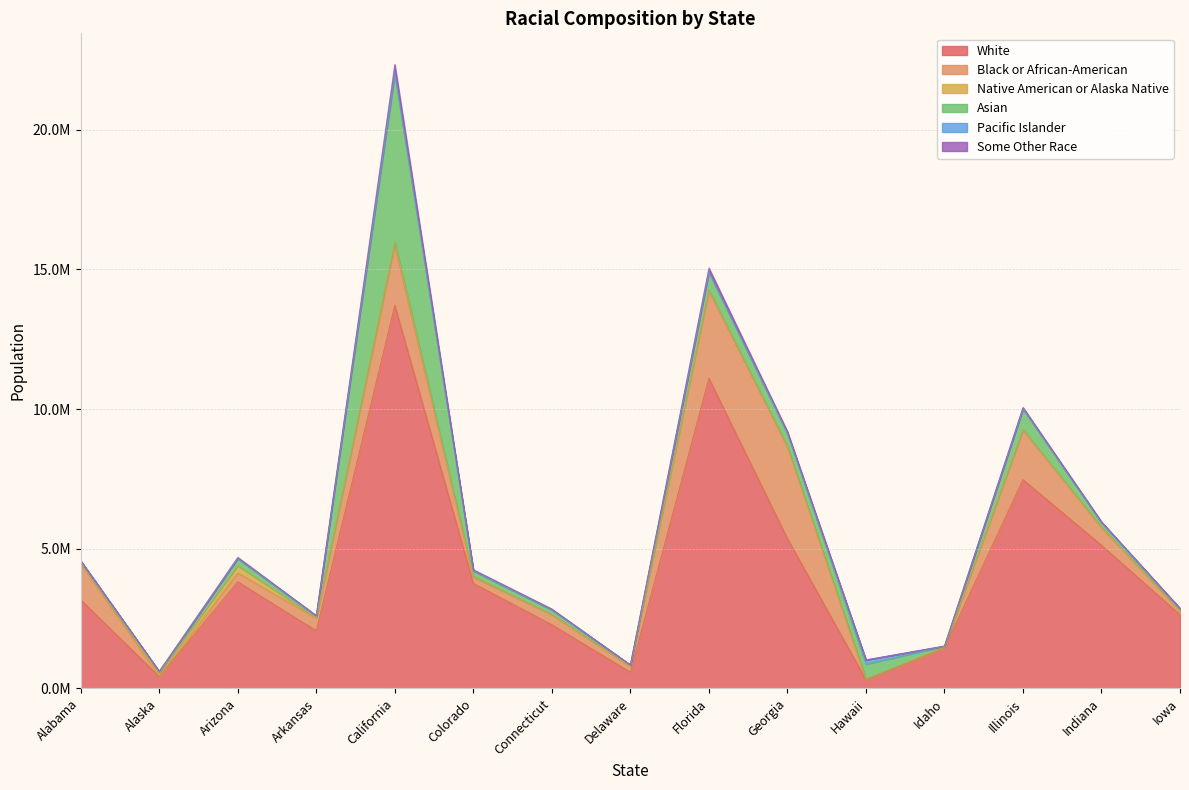

How many lines are shown in the chart?

6